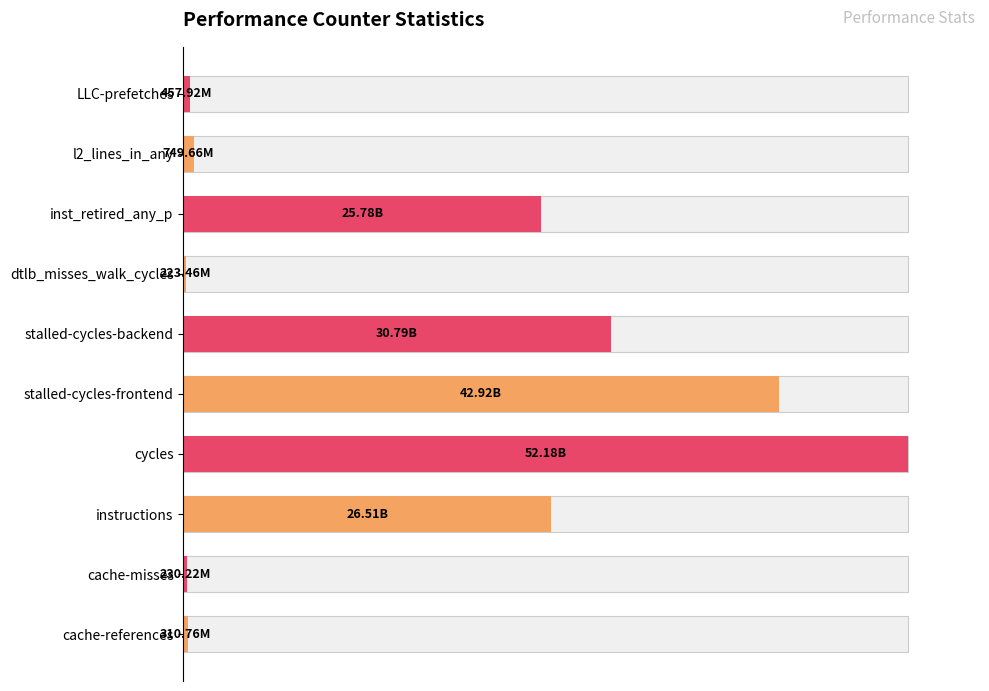

The value at cycles is 100.0. True or false?

True